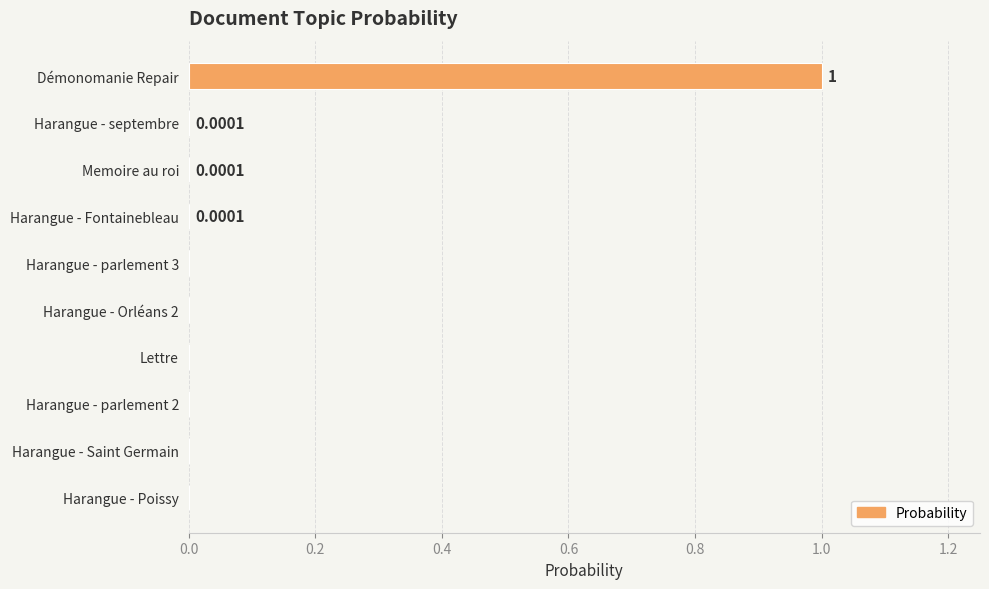

What is the sum of all values?

1.0